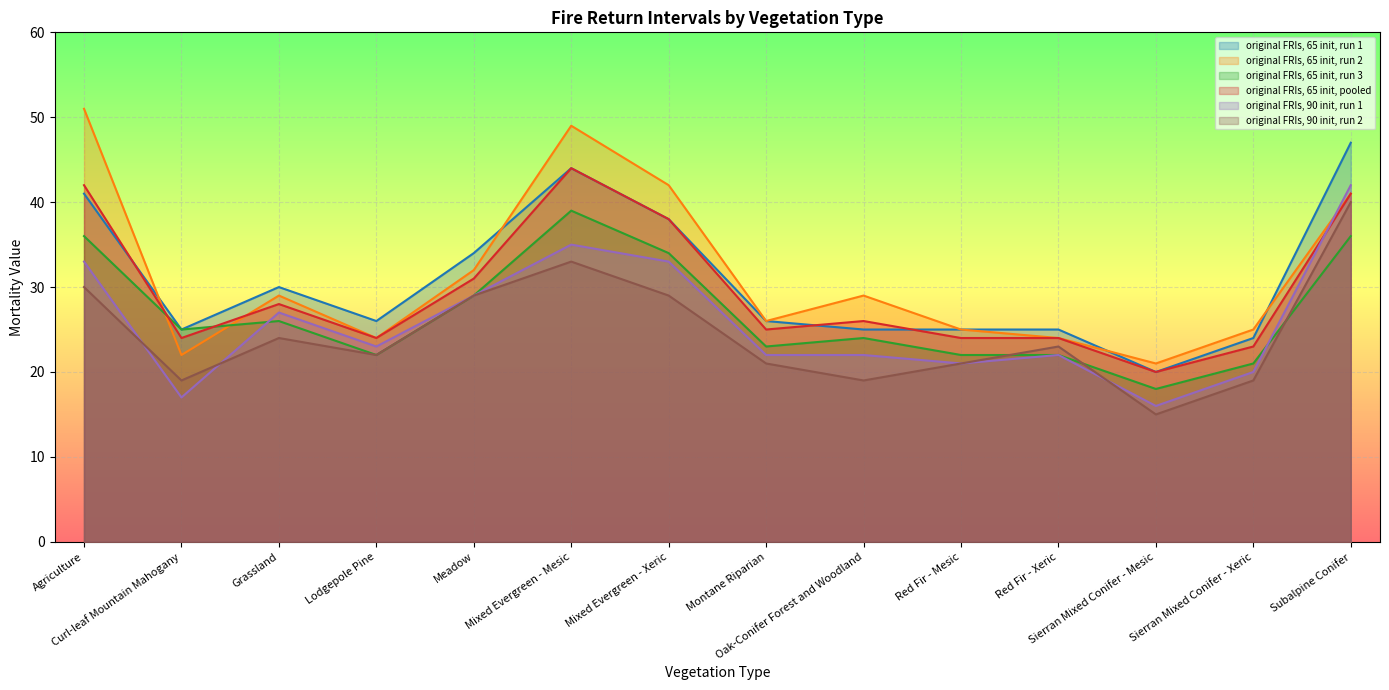

How many values in the original FRIs, 65 init, pooled series are below 26?

7